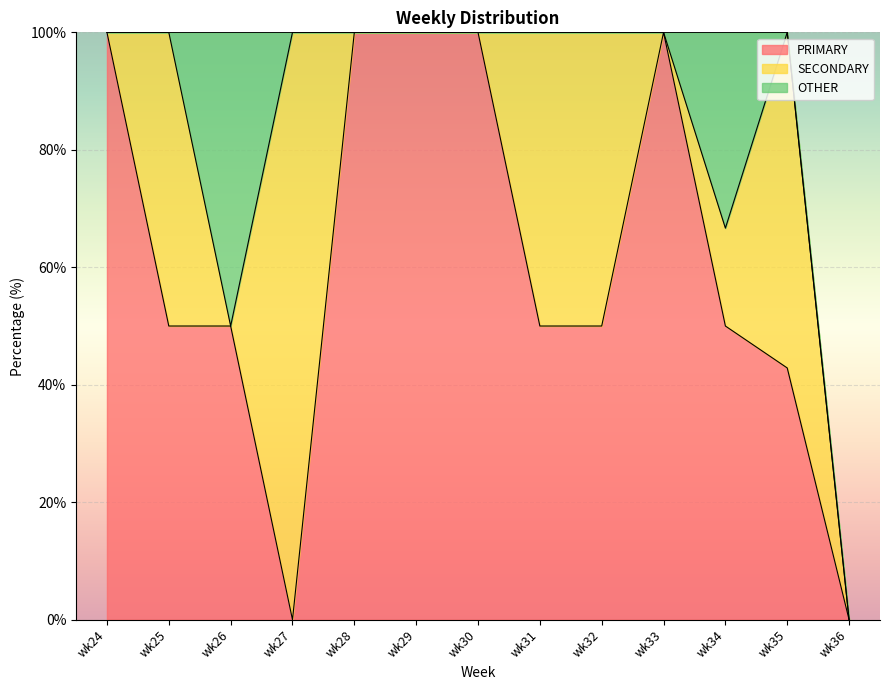

In OTHER, how many points are higher than both neighbors (excluding endpoints)?

2